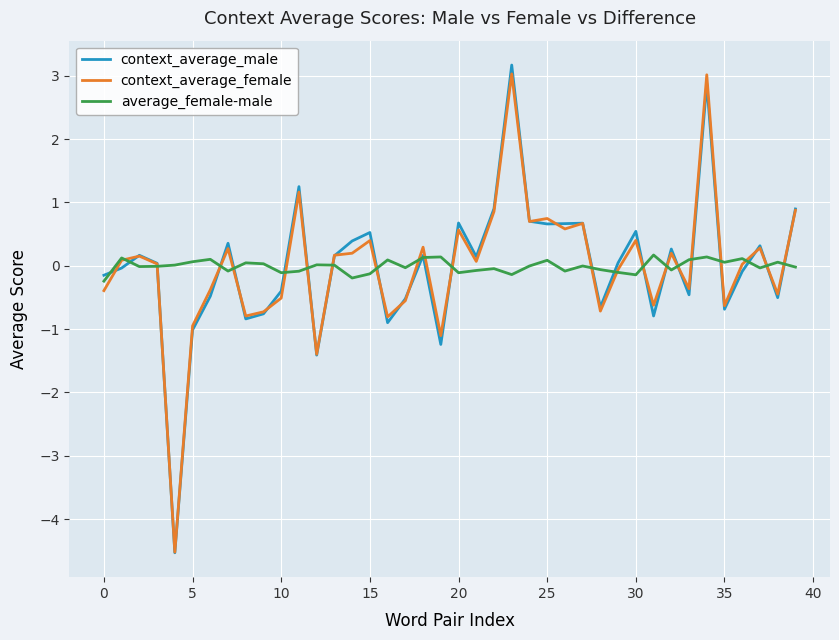

What is the maximum value shown in the chart?

3.2